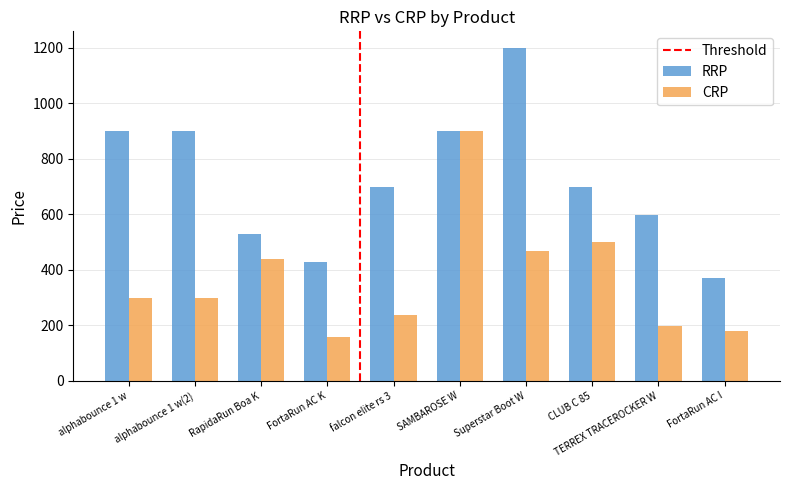

How many data points does each series have?

10